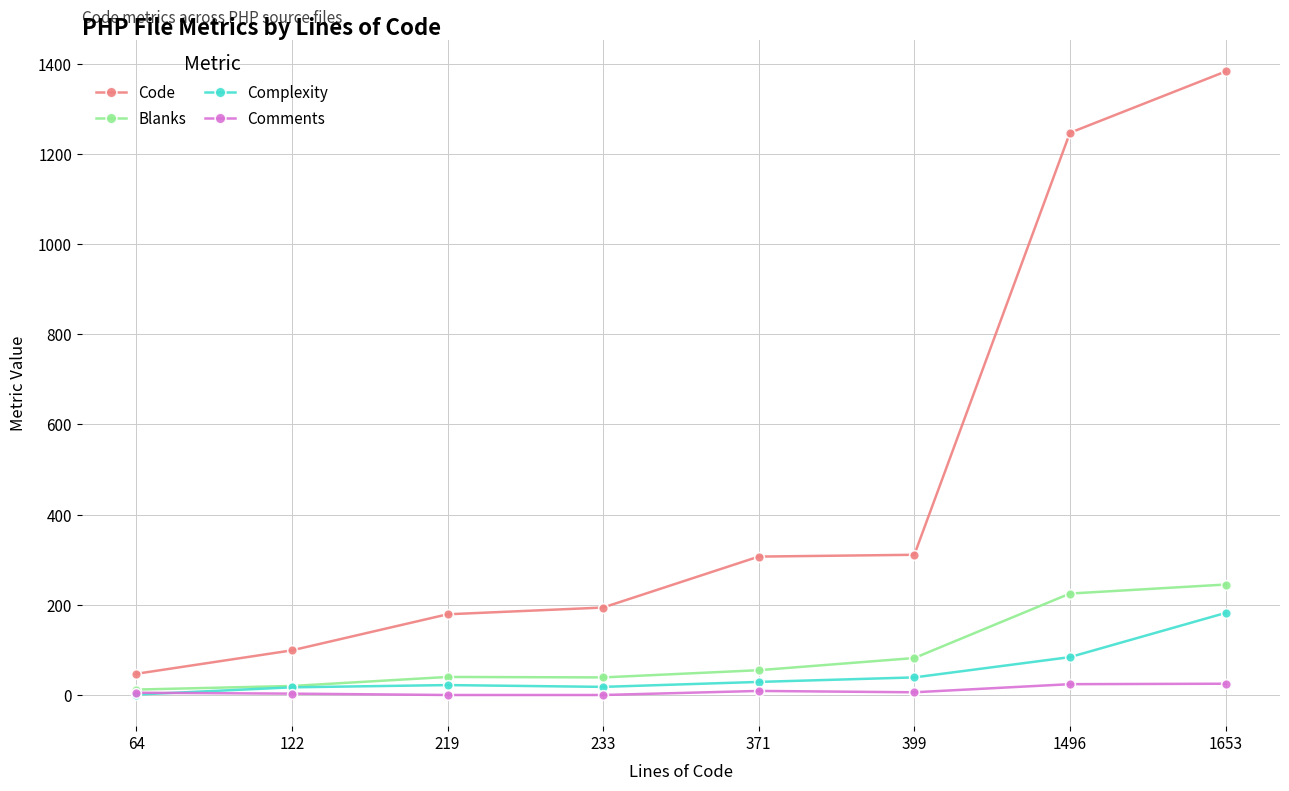

What is the difference between the highest and lowest values at 1496?

1223